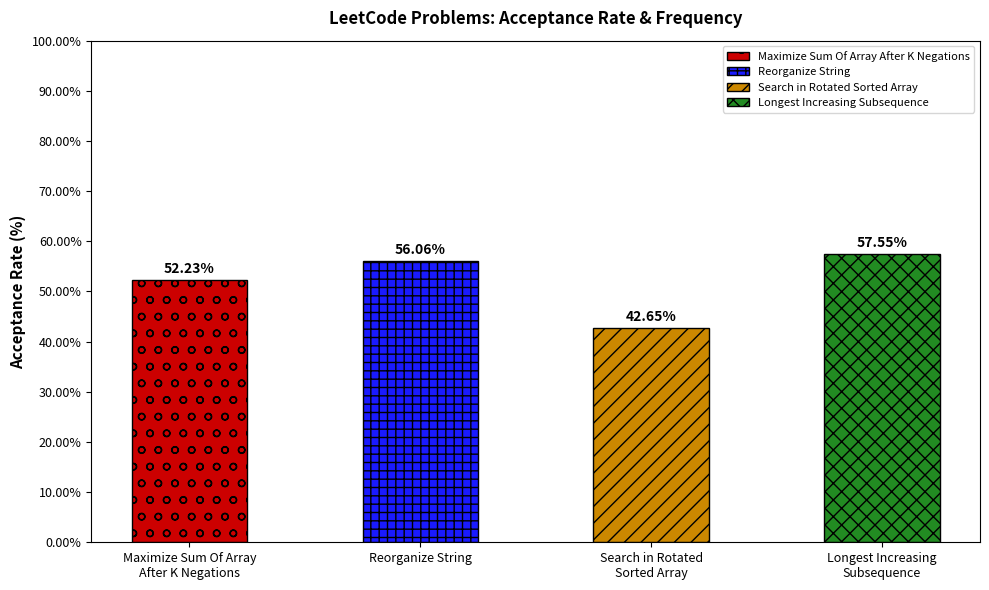

What is the average value?

52.1